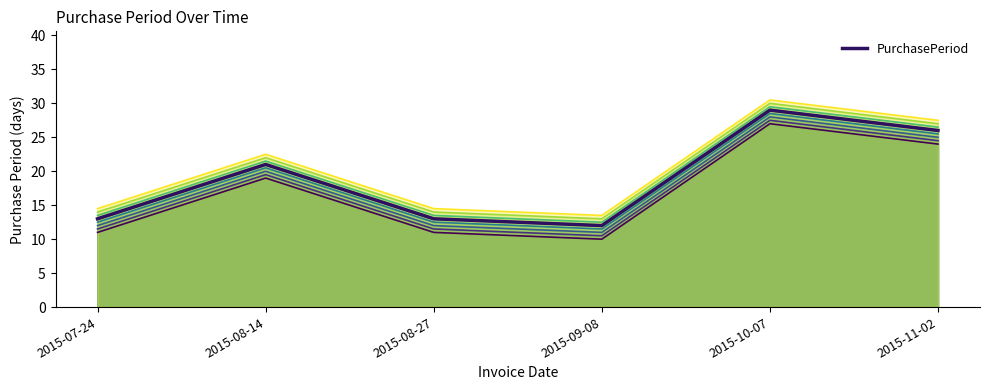

At which category does PurchasePeriod_line_1 reach its first local valley?

2015-09-08